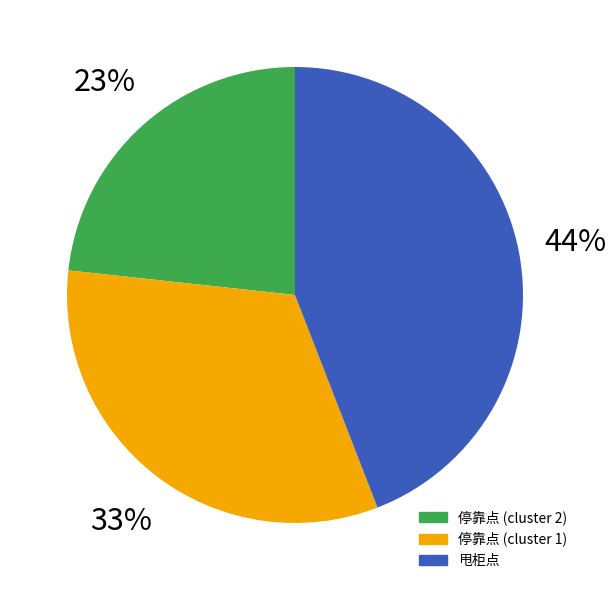

Is there a majority slice in this chart?

No